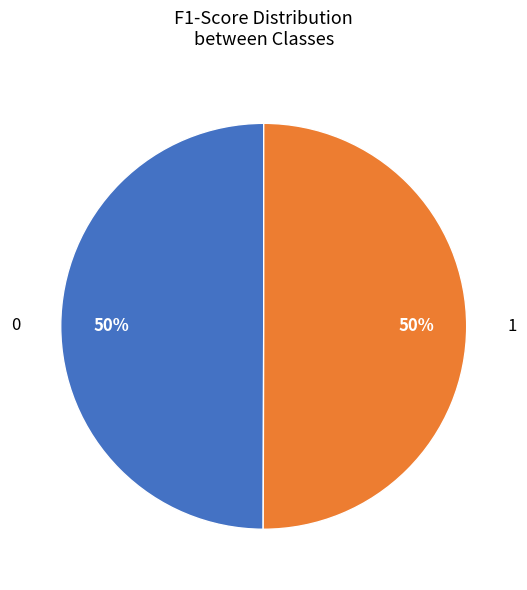

Do 1 and 0 together represent more than half of the pie?

Yes